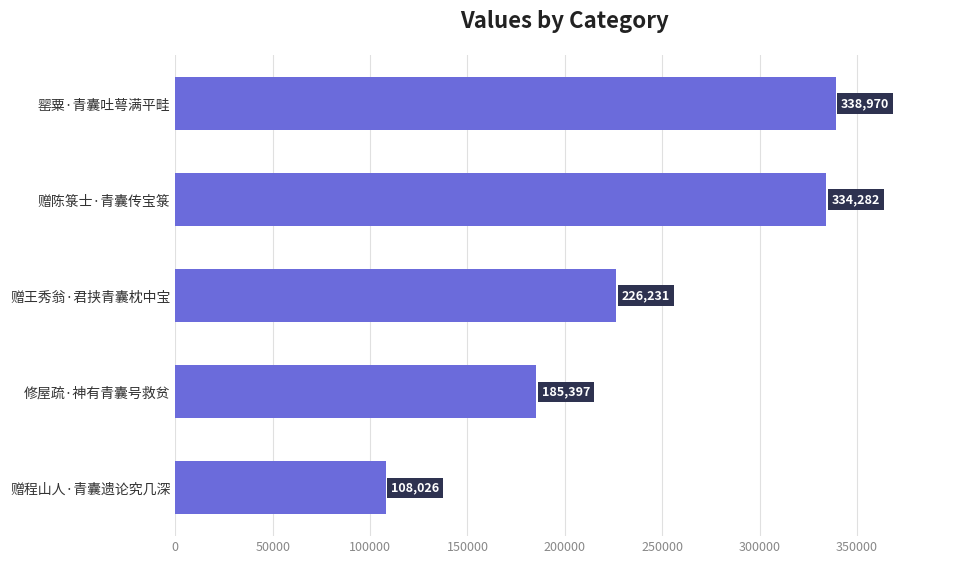

Which has a higher value, 罂粟·青囊吐萼满平畦 or 修屋疏·神有青囊号救贫?

罂粟·青囊吐萼满平畦